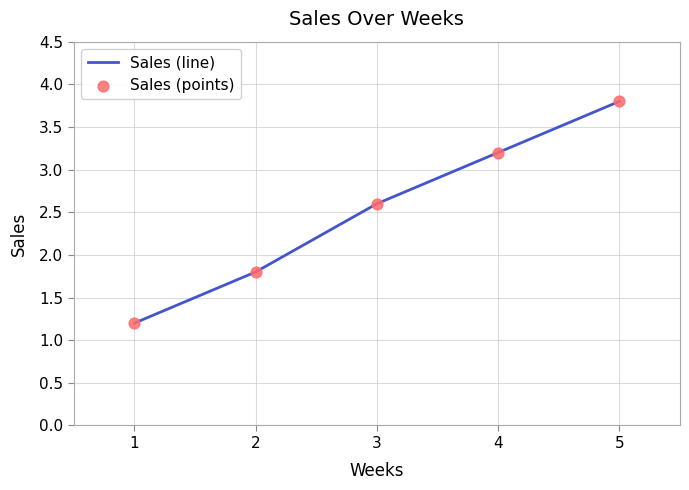

What is the change in value from 1 to 4?

+2.0